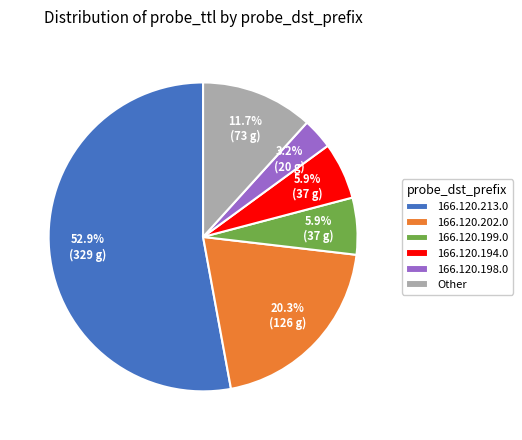

Which slice is the smallest?

166.120.198.0